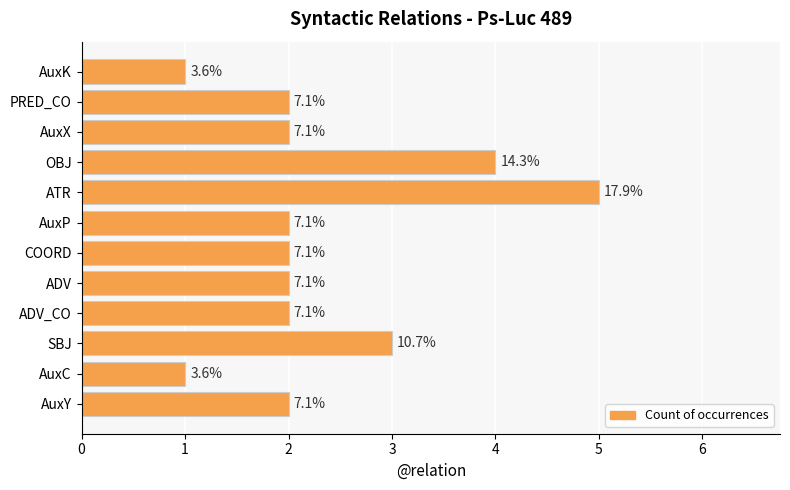

How many bars are there in total?

12